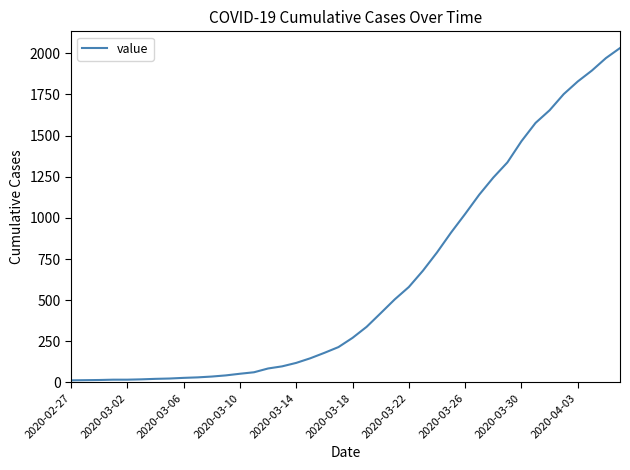

What is the maximum value shown in the chart?

2032